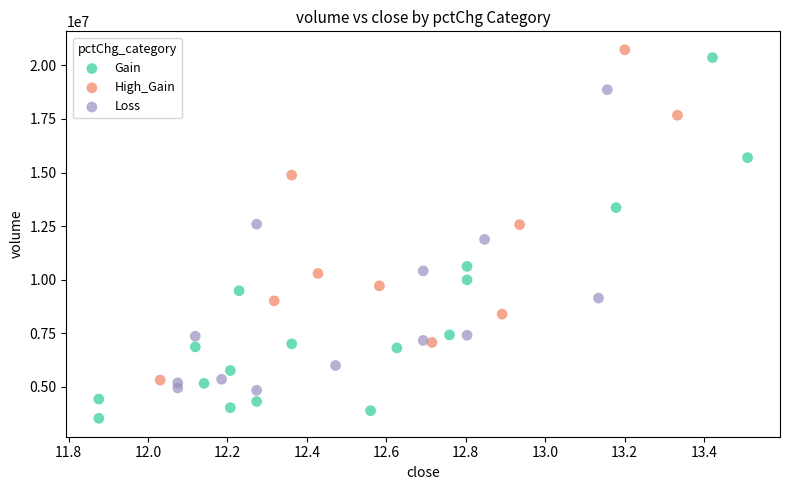

Which series reaches the minimum Y coordinate?

Gain